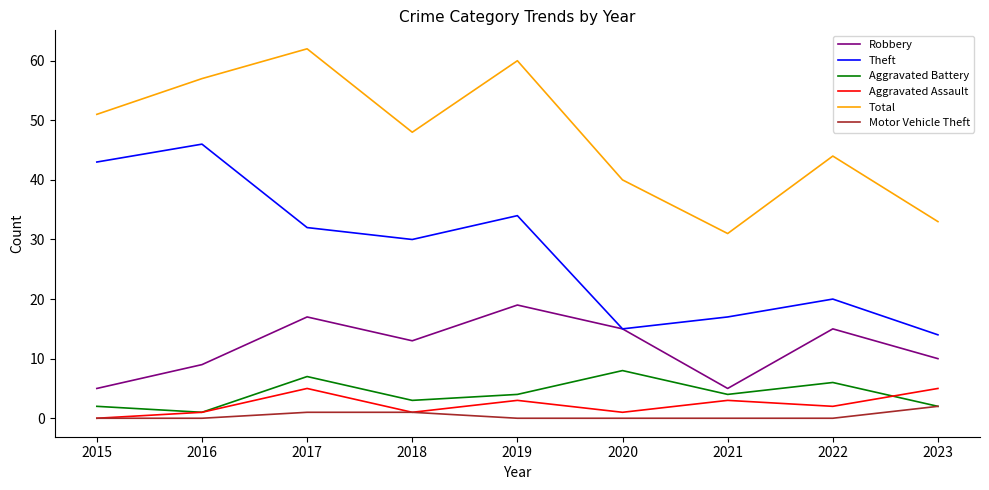

List the labels in order of Total value, largest first.

2017, 2019, 2016, 2015, 2018, 2022, 2020, 2023, 2021